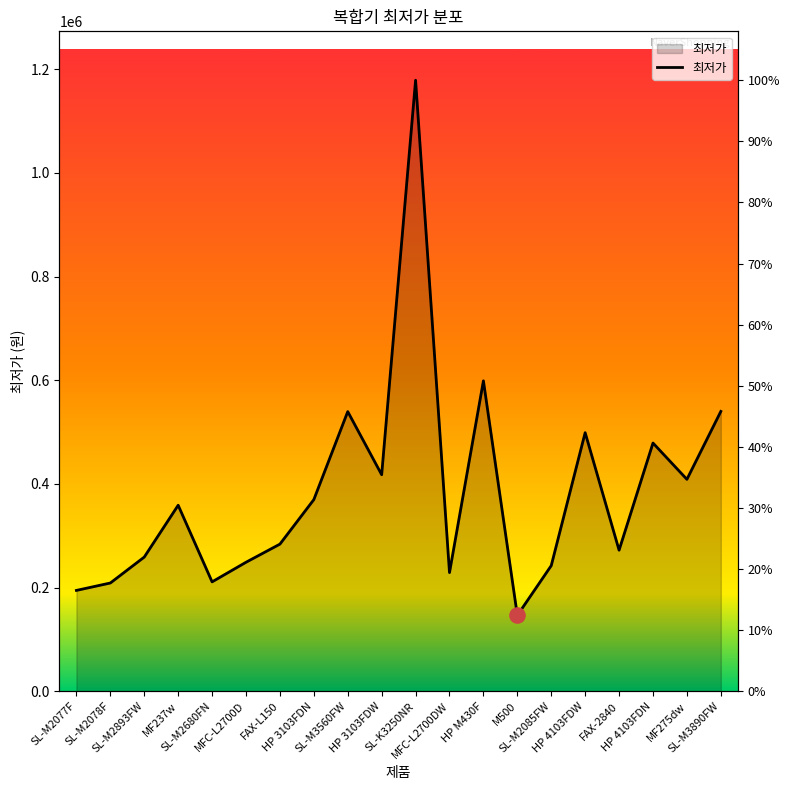

Which has a higher value, SL-M3890FW or SL-M2893FW?

SL-M3890FW